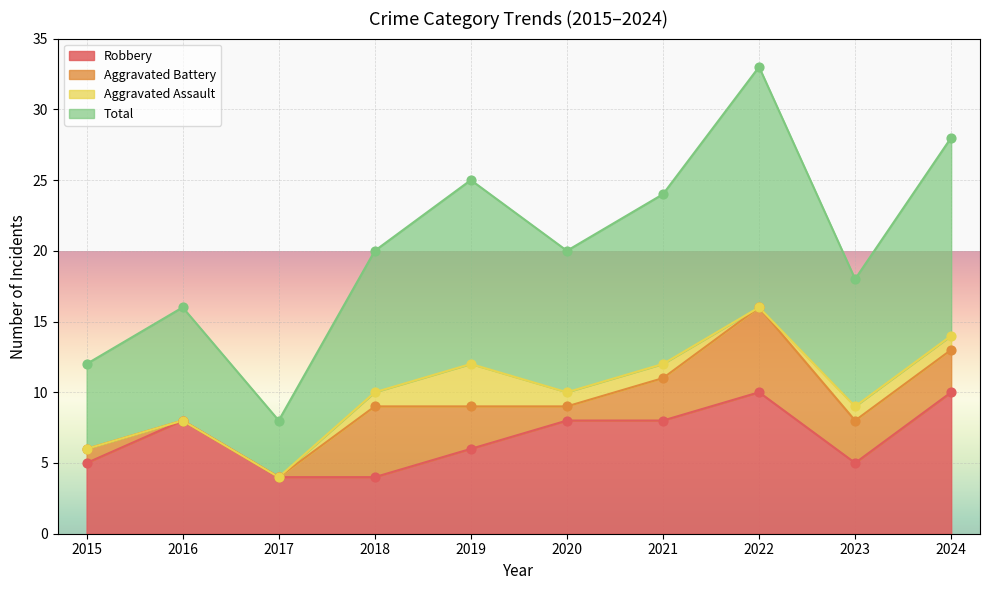

What is the total value across all series at 2017?

12